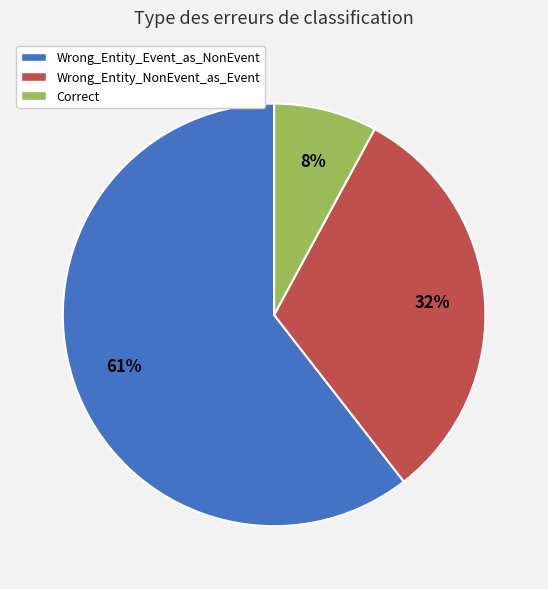

What percentage is the Correct slice, to the nearest percent?

8%